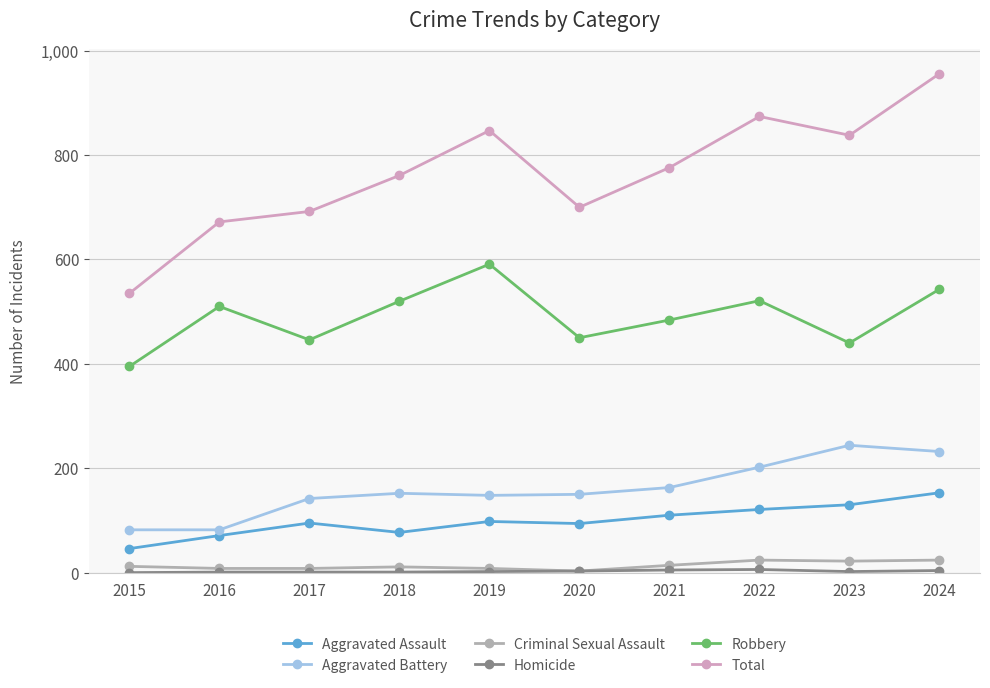

What is the sum of all Aggravated Battery values?

1597